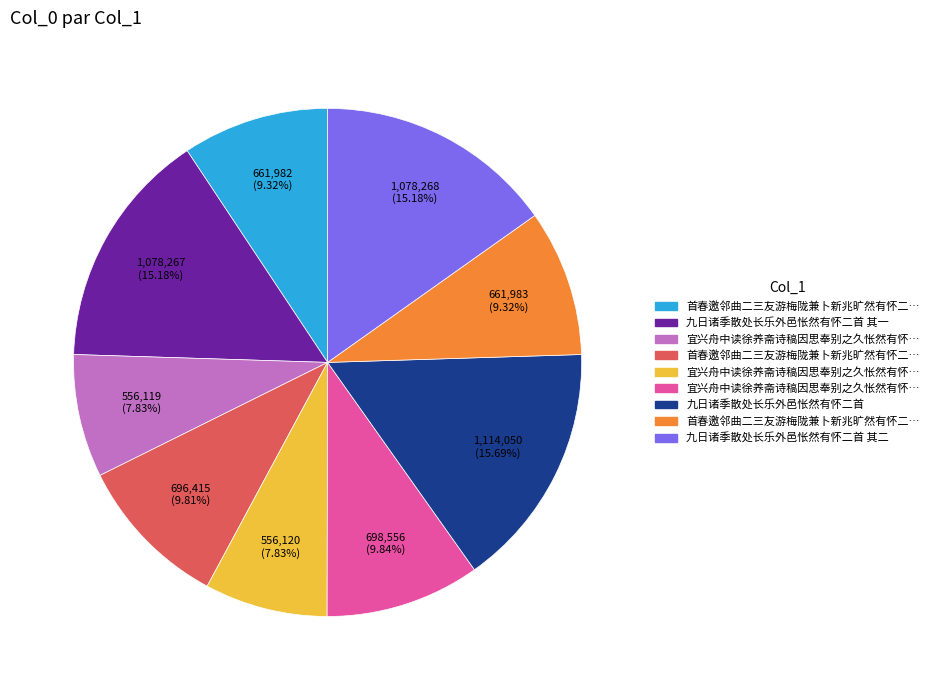

Is there any slice that represents more than half of the pie?

No